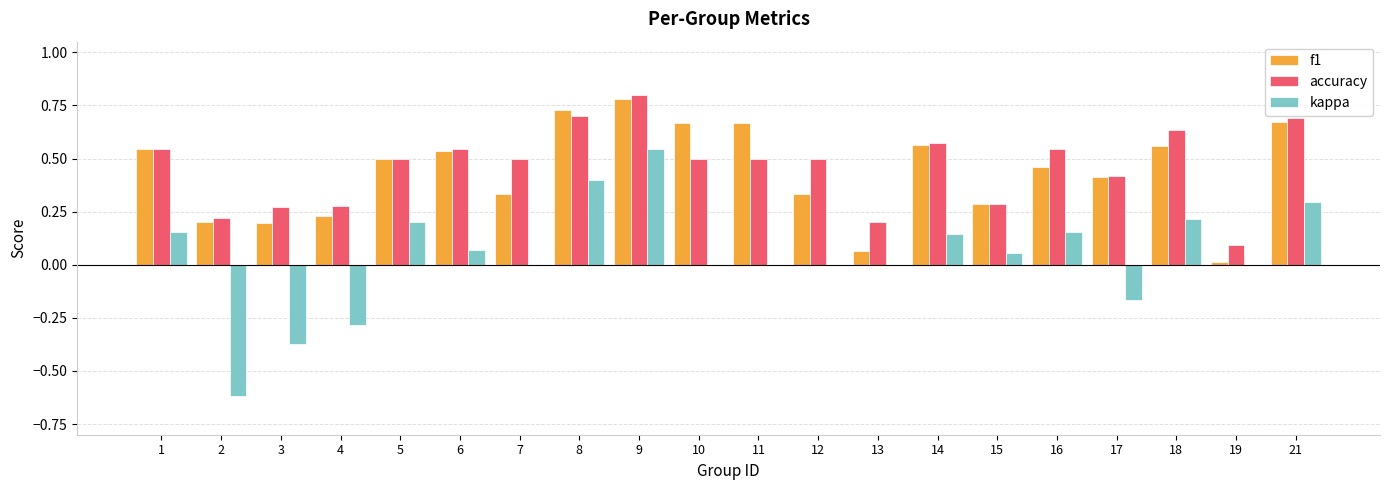

The value of accuracy at 11 is 0.5. True or false?

True